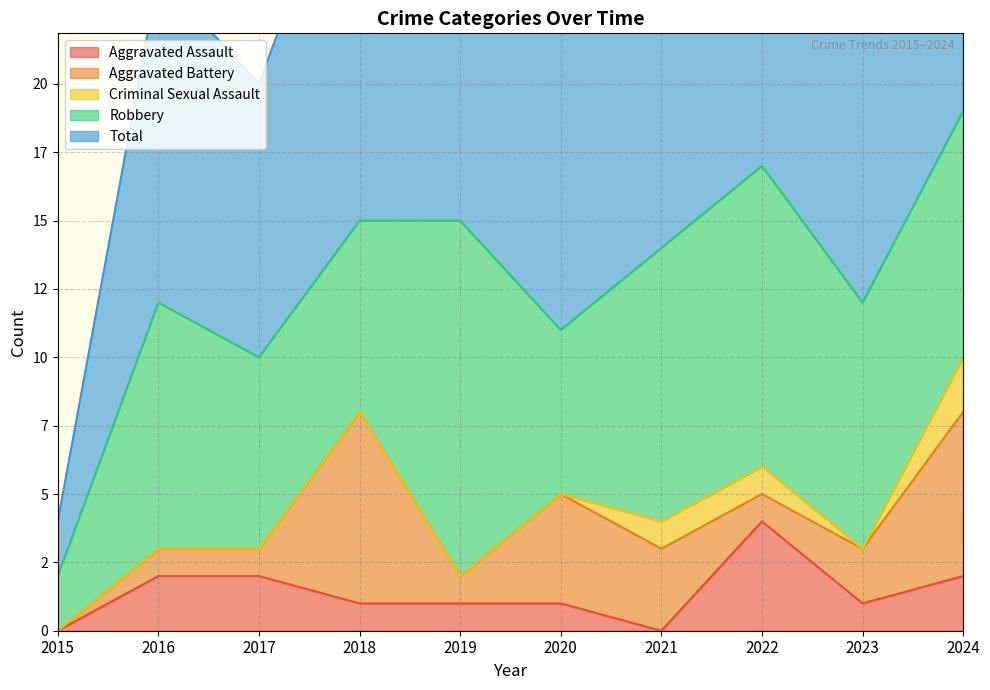

Is the value of Robbery at 2020 greater than the value of Aggravated Battery at 2015?

Yes